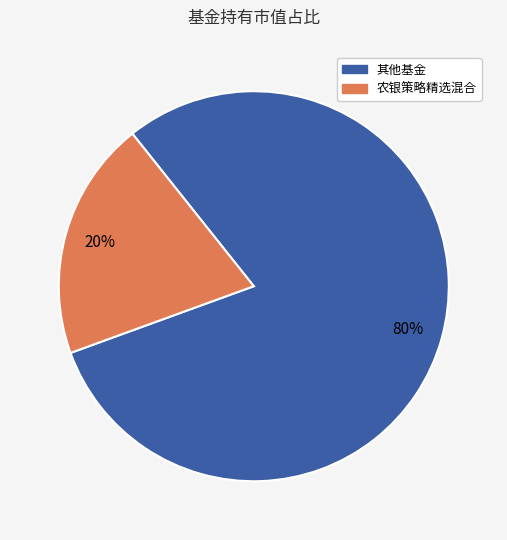

Does any single category account for the majority?

Yes